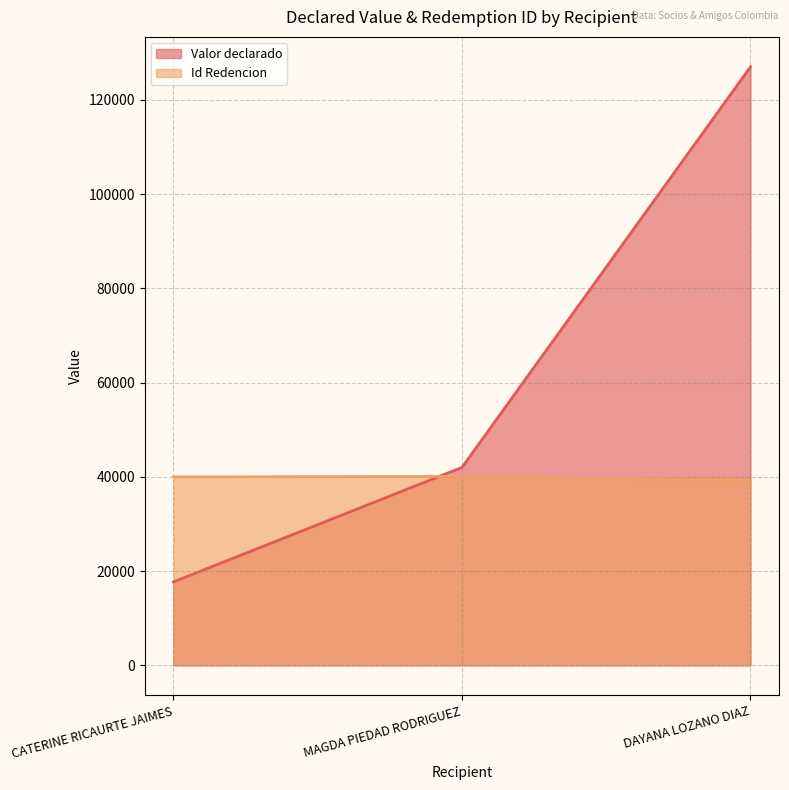

What is the label of the 3rd point from the left?

DAYANA LOZANO DIAZ